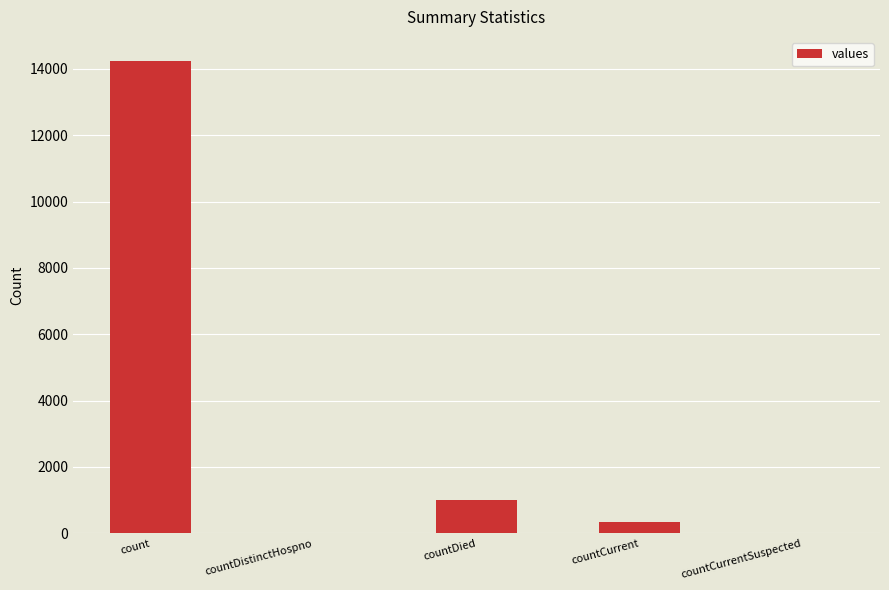

What is the change in value from count to countCurrent?

-13917